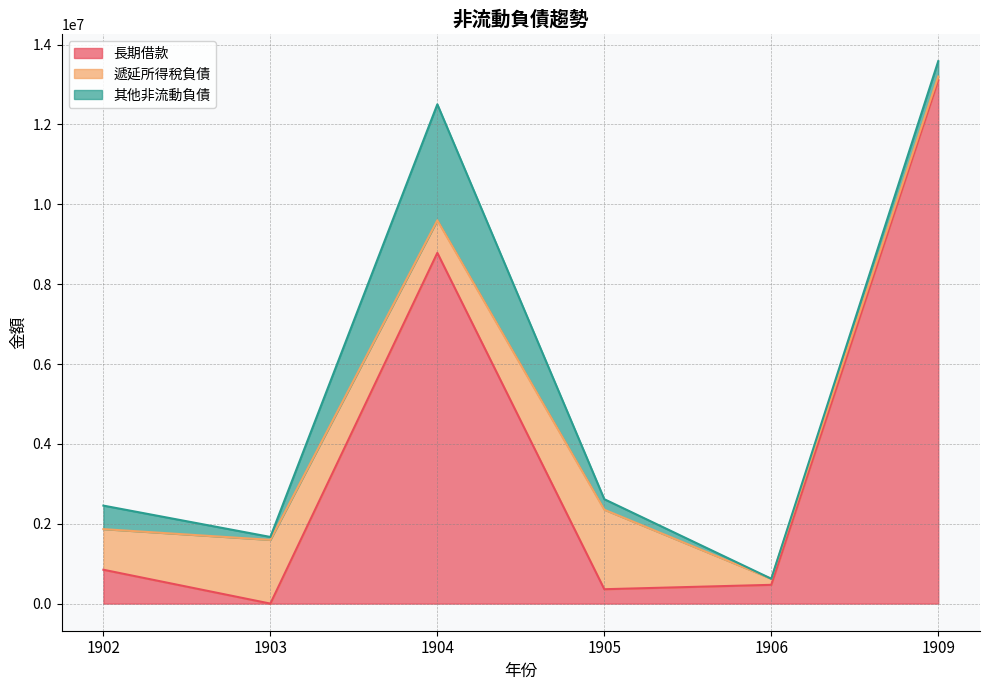

Reading left to right, transcribe all the data shown in this chart.

長期借款: 1902=847904	1903=0	1904=8783478	1905=360000	1906=470000	1909=13108864
遞延所得稅負債: 1902=1017083	1903=1596040	1904=815471	1905=1991706	1906=152393	1909=90659
其他非流動負債: 1902=588960	1903=72791	1904=2904659	1905=262650	1906=0	1909=385299